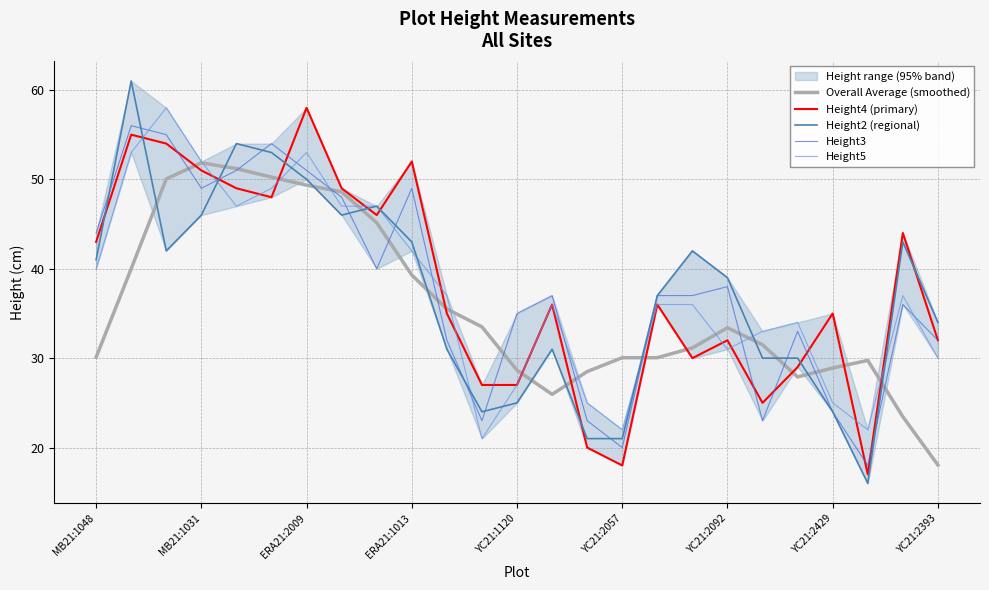

Does the chart display data point markers on the line(s)?

No